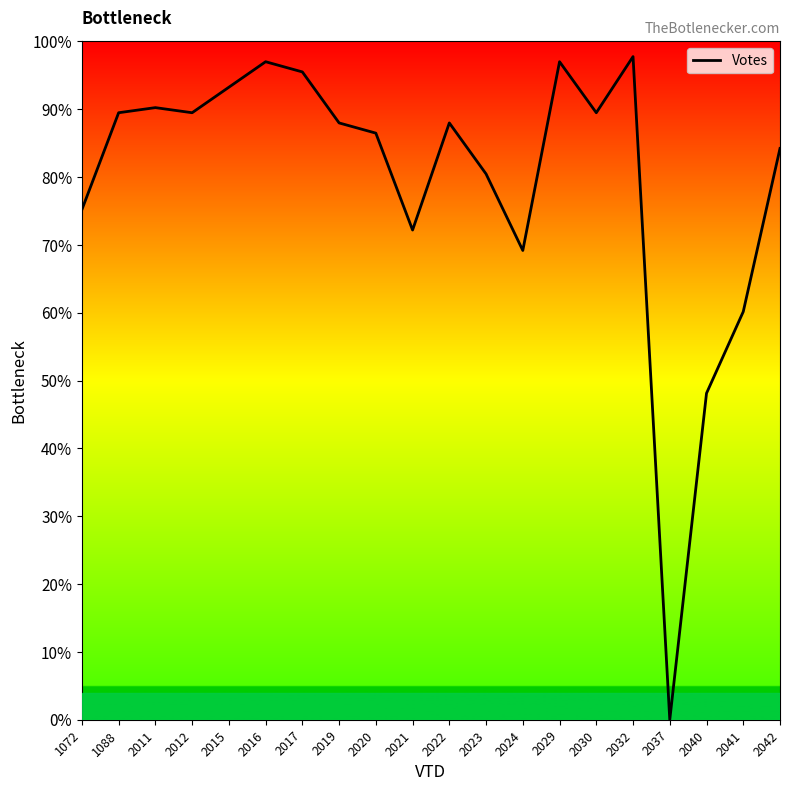

Does the chart have visible grid lines?

No